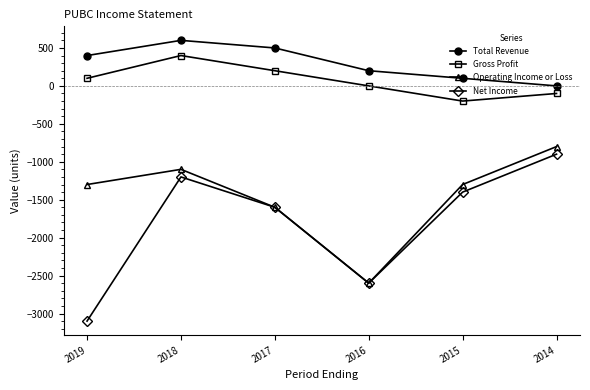

At which label is Net Income closest to -2000?

2017